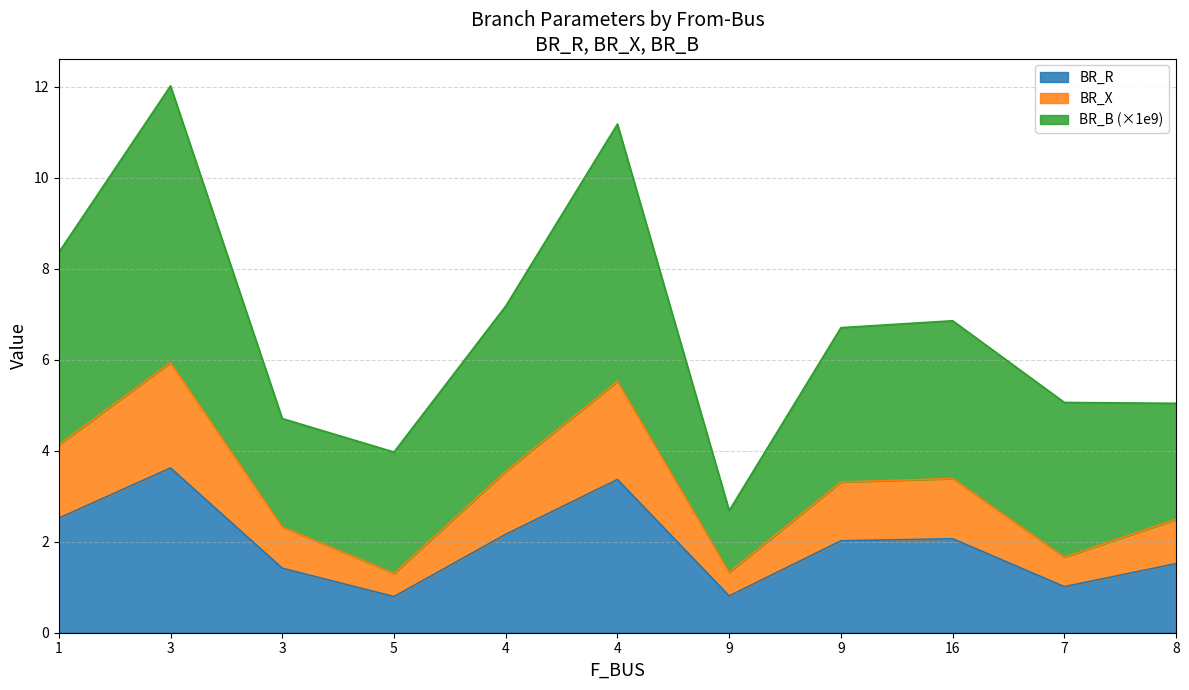

What are all the series names shown in the legend?

BR_R, BR_X, BR_B (×1e9)